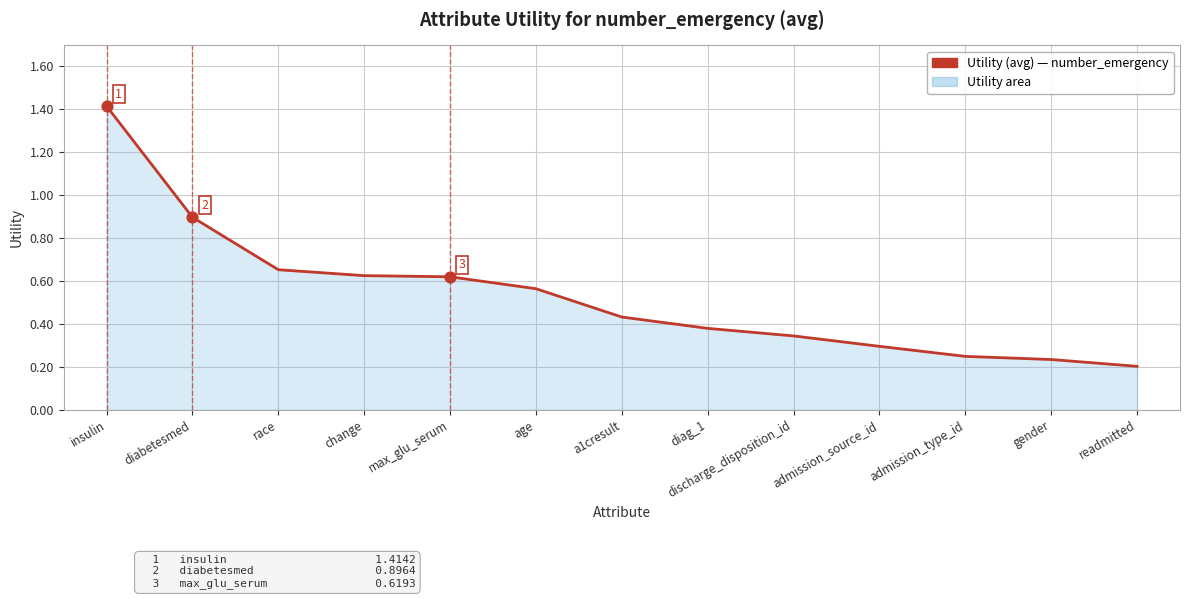

What is the change in value from max_glu_serum to age?

-0.1